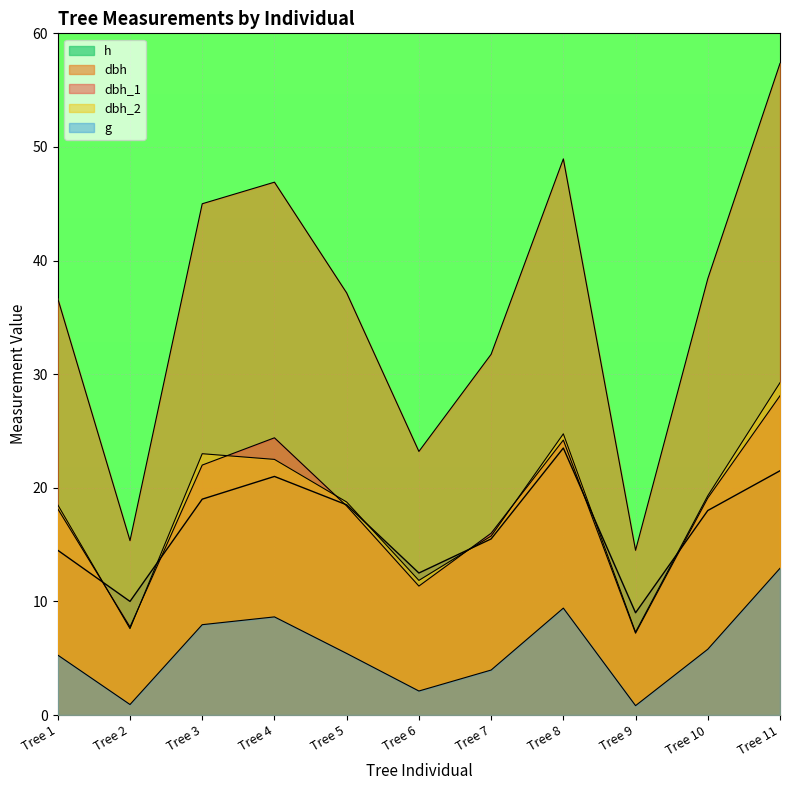

What is the value of the g point at the 2nd from the left?

0.9